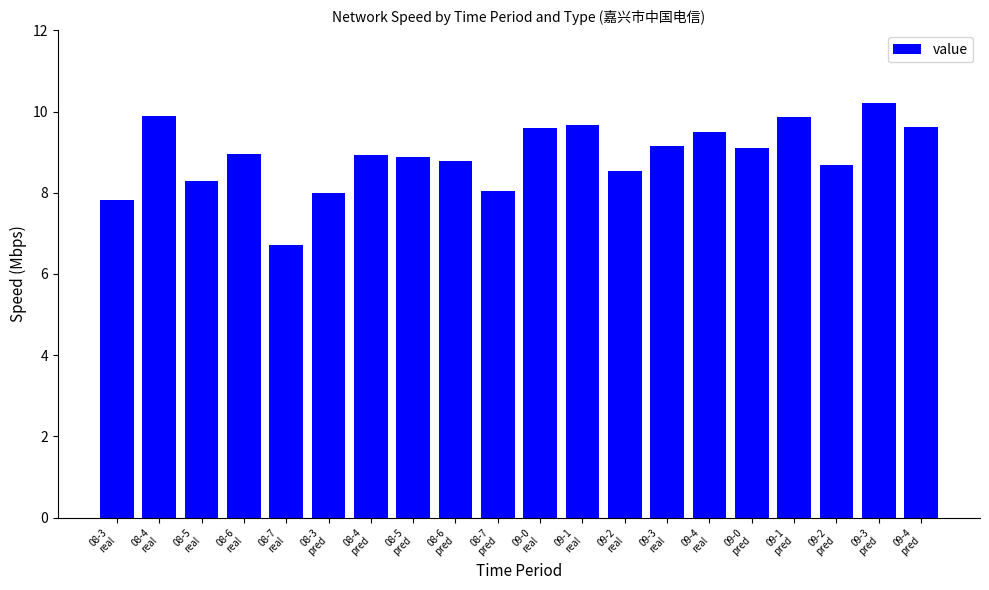

What is the value of the 12th bar from the left?

9.7